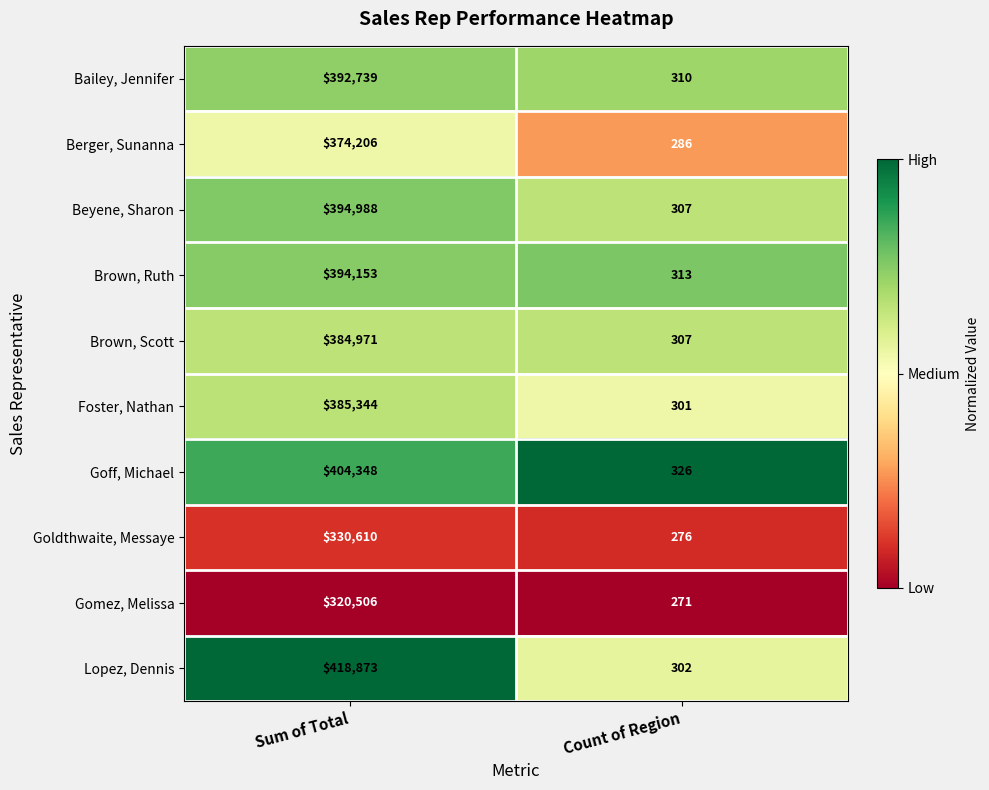

Reading left to right, list all the values displayed in this chart.

Bailey, Jennifer: 392739	310
Berger, Sunanna: 374206	286
Beyene, Sharon: 394988	307
Brown, Ruth: 394153	313
Brown, Scott: 384971	307
Foster, Nathan: 385344	301
Goff, Michael: 404348	326
Goldthwaite, Messaye: 330610	276
Gomez, Melissa: 320506	271
Lopez, Dennis: 418873	302